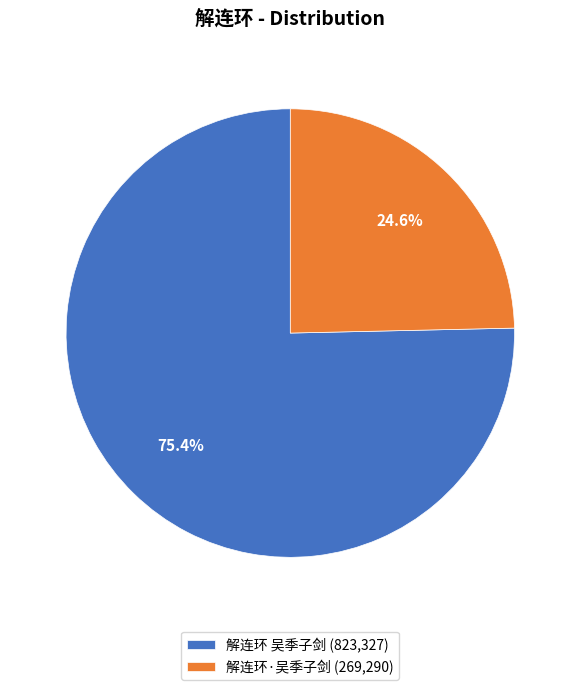

How many segments does this pie chart have?

2